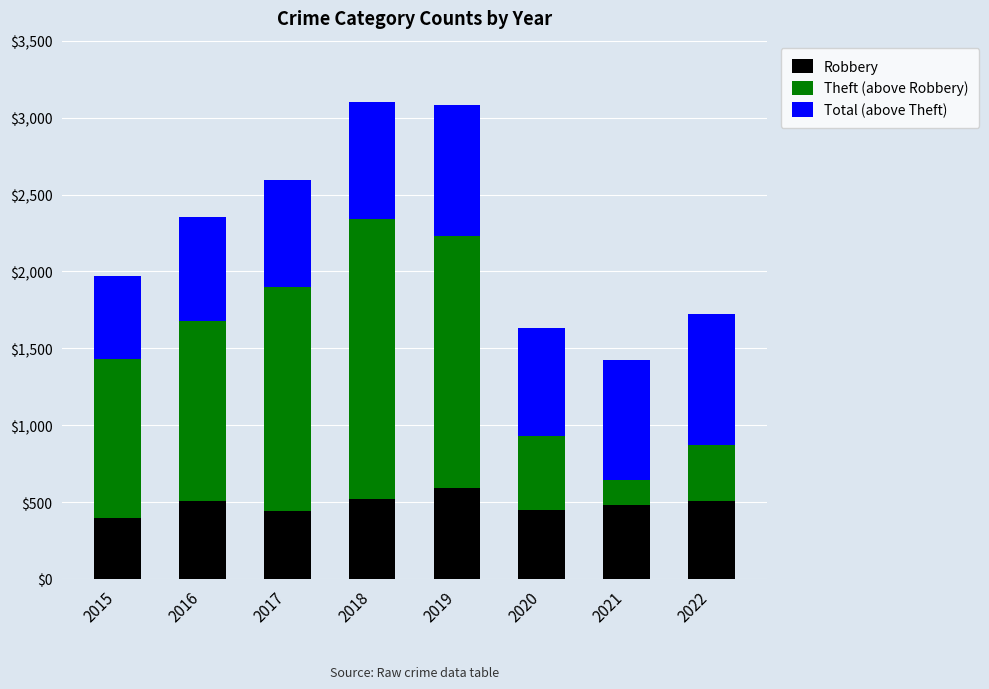

The value of Robbery at 2018 is 268. True or false?

False